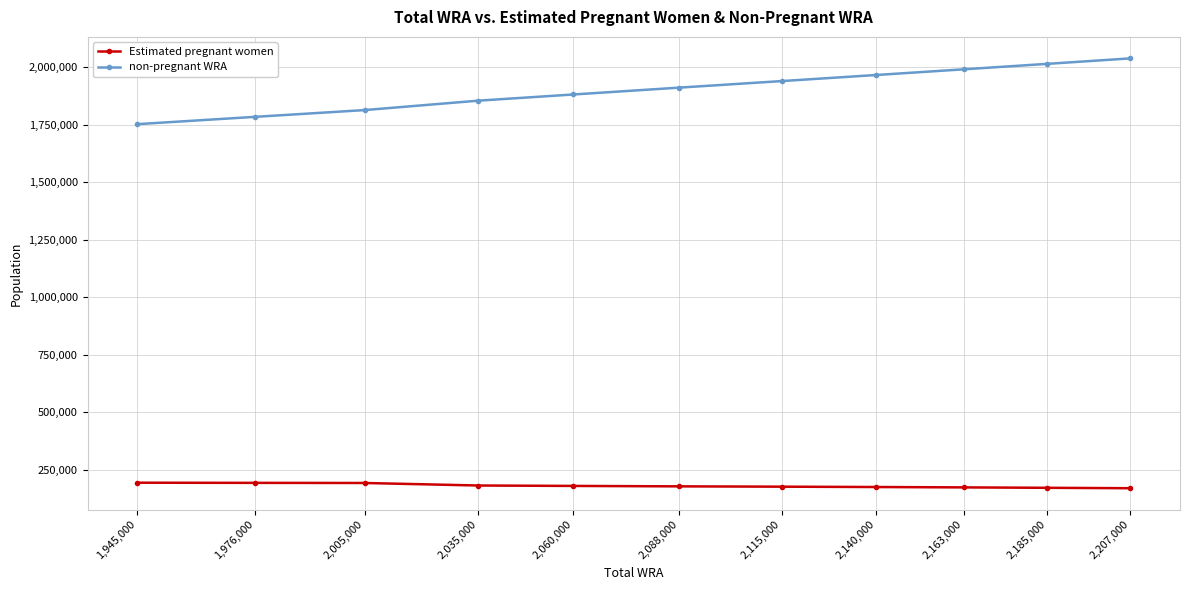

True or false: non-pregnant WRA and Estimated pregnant women cross at least once.

False